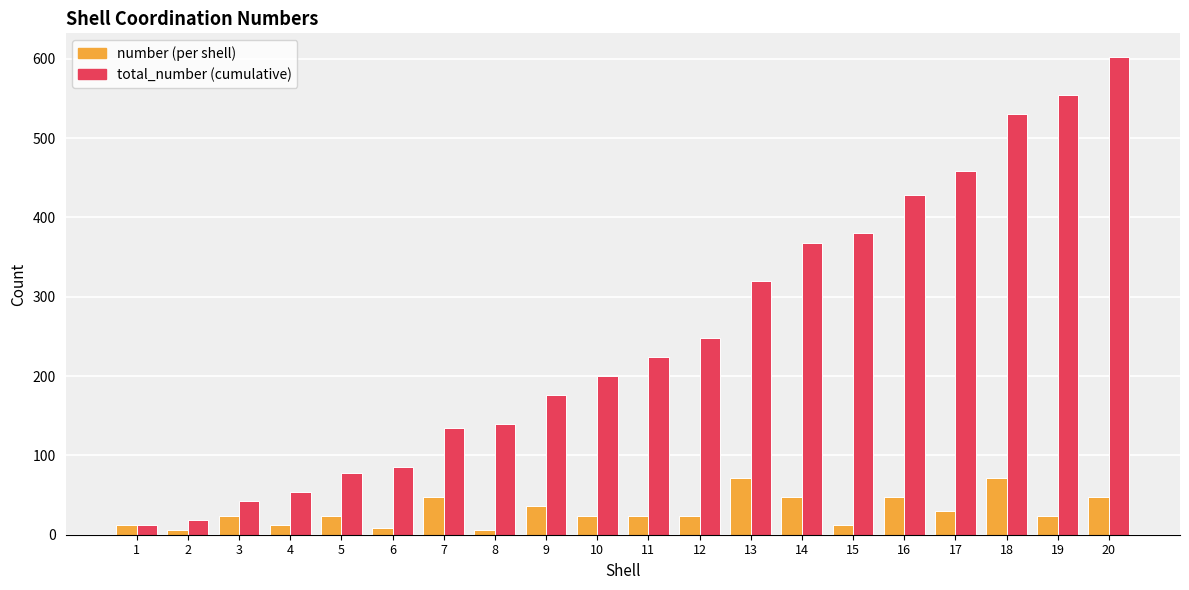

What is the sum of all number (per shell) values?

602